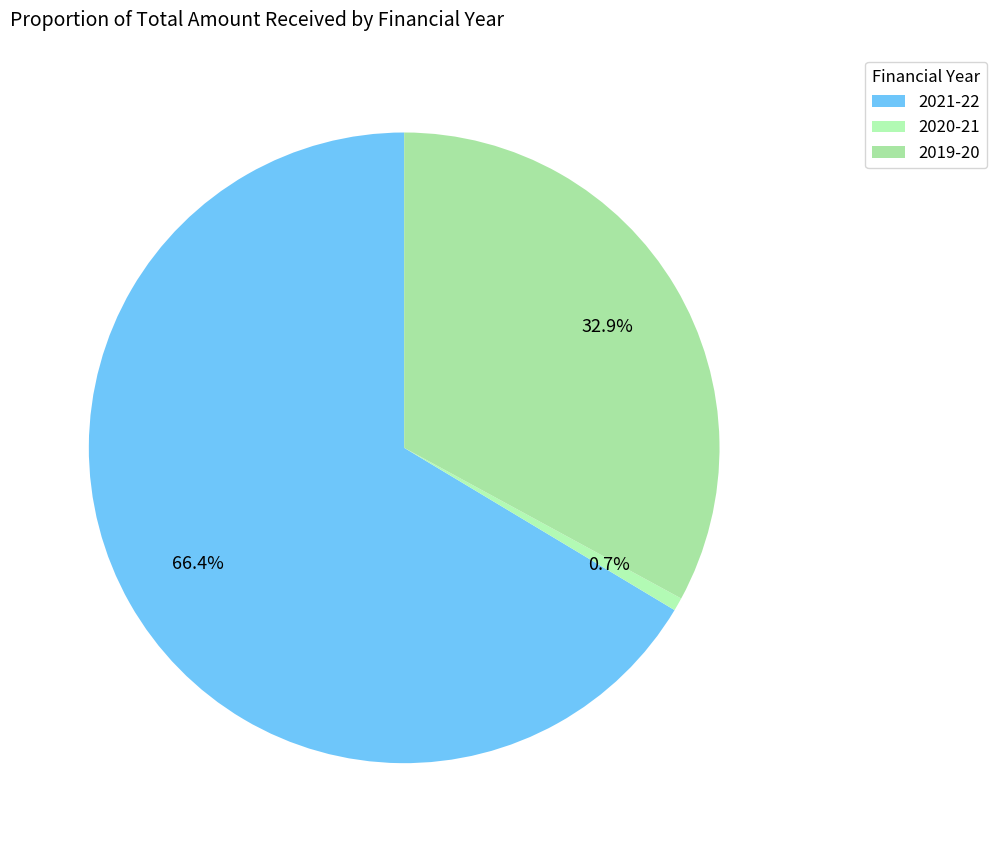

Is there any slice that represents more than half of the pie?

Yes